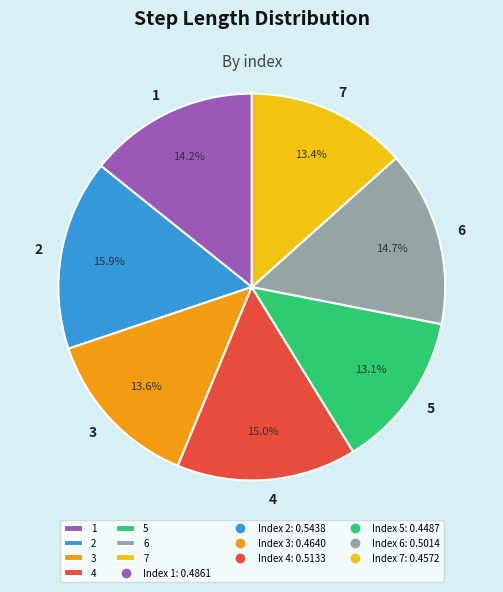

How many slices are in this pie chart?

7